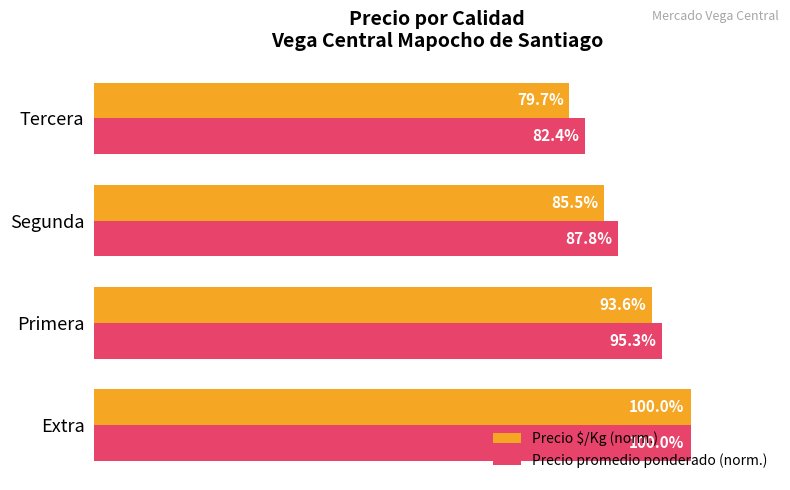

Rank the categories by Precio promedio ponderado (norm.) value from lowest to highest.

Tercera, Segunda, Primera, Extra